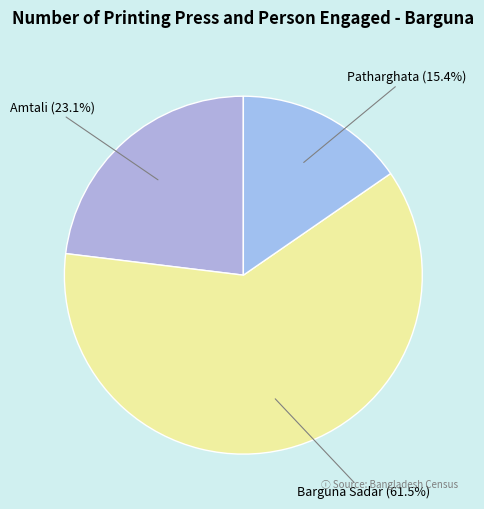

To the nearest percent, what is the difference between the largest and smallest slice percentages?

46%